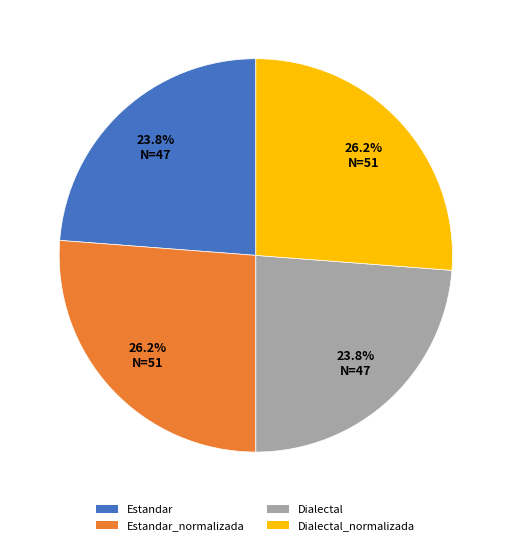

How much of the chart is everything except Dialectal?

76.2%